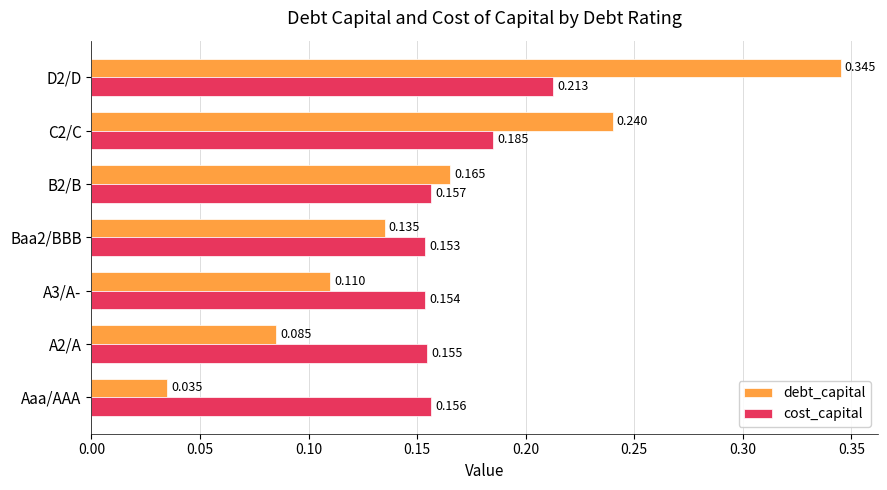

How many debt_capital values are between 0 and 1?

7